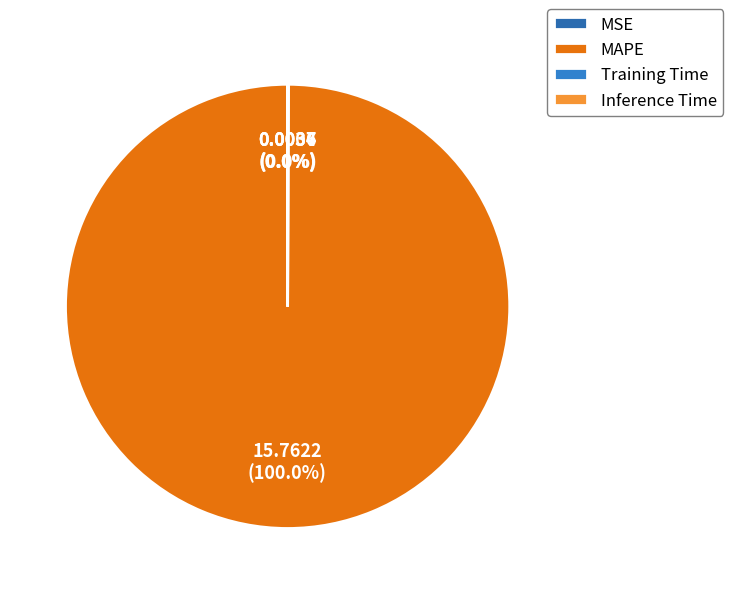

What is the change in value from MAPE to Training Time?

-15.8